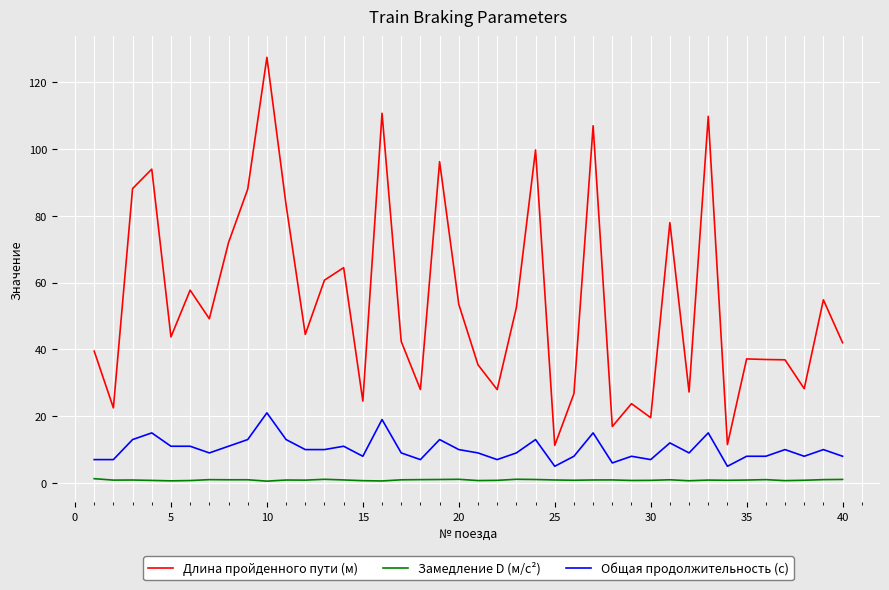

Which series has the largest total across all categories?

Длина пройденного пути (м)